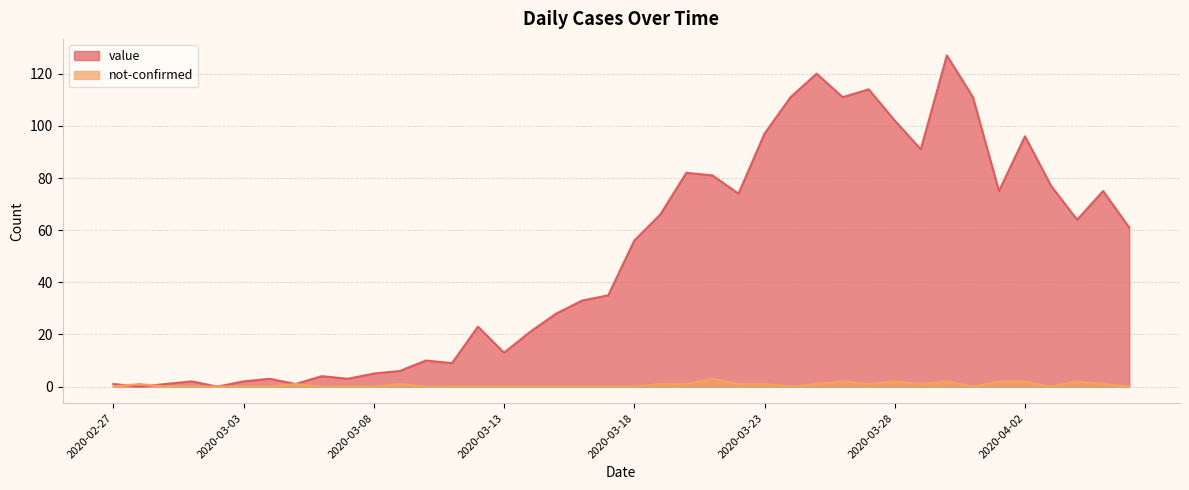

Which series has the widest spread of values?

value